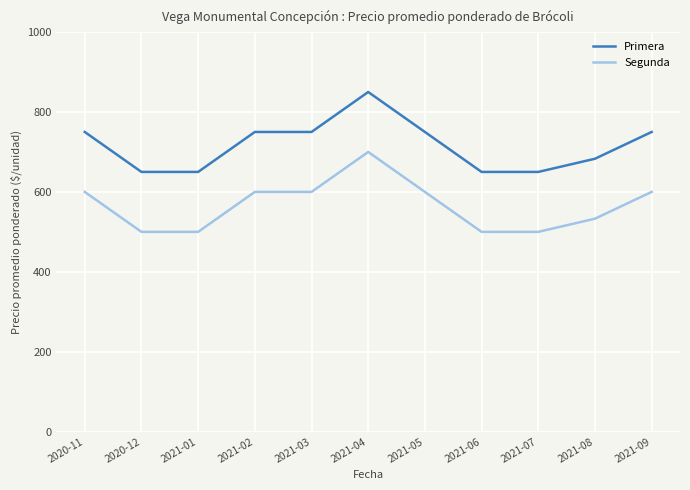

How many distinct data groups are displayed?

2